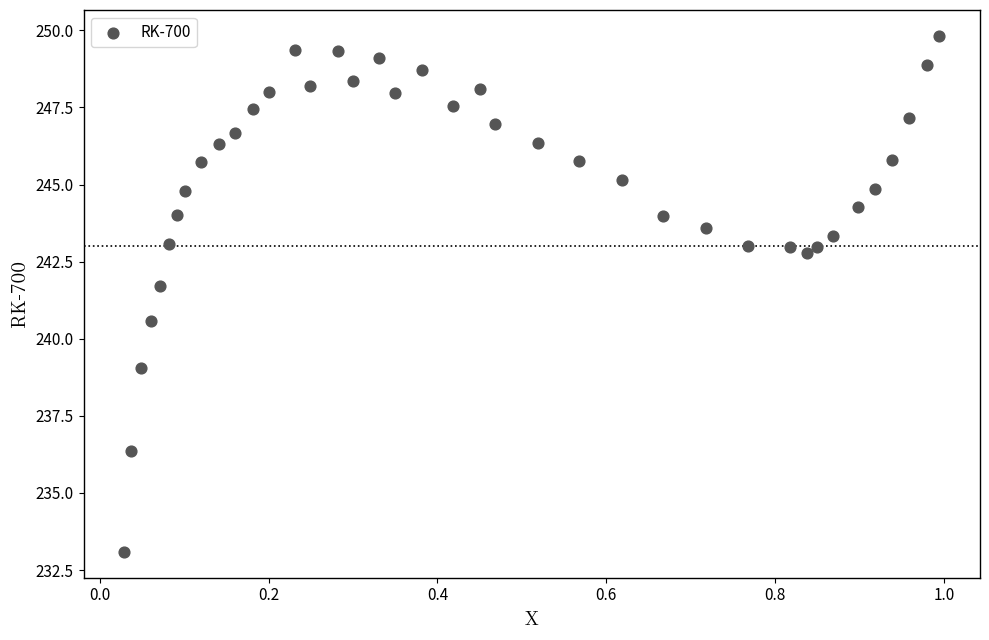

What is the range of Y values (max minus min)?

16.7